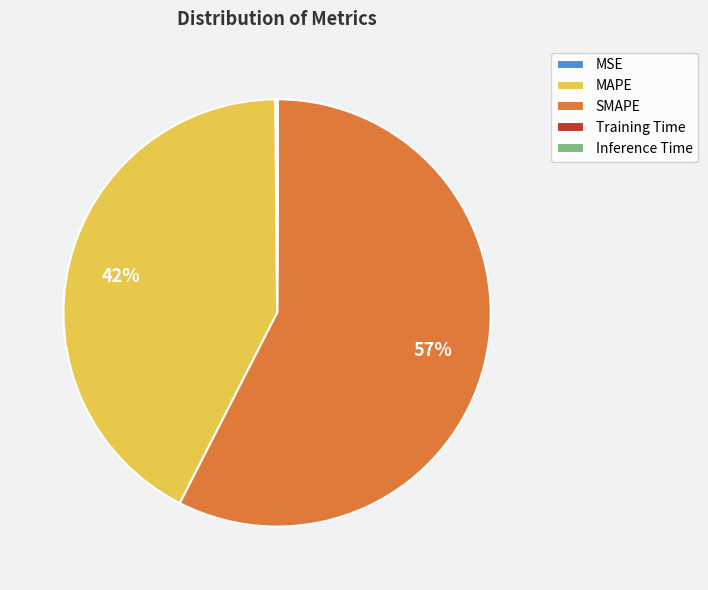

What percentage is the MAPE slice, to the nearest percent?

42%